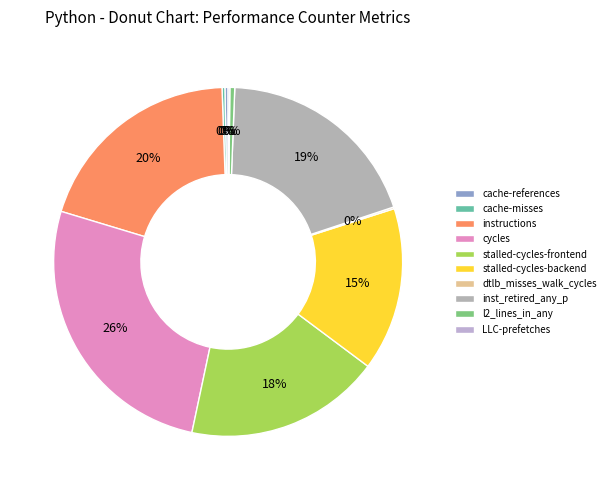

The LLC-prefetches slice represents 0% of the pie. True or false?

True